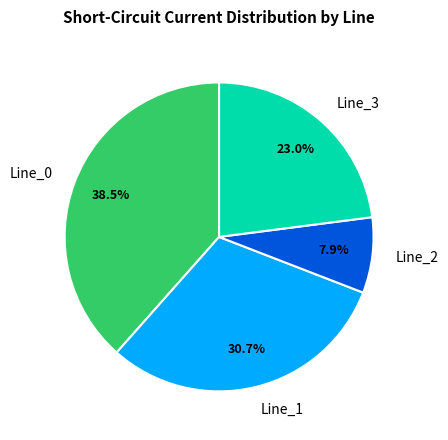

What is the largest slice in the pie chart?

Line_0